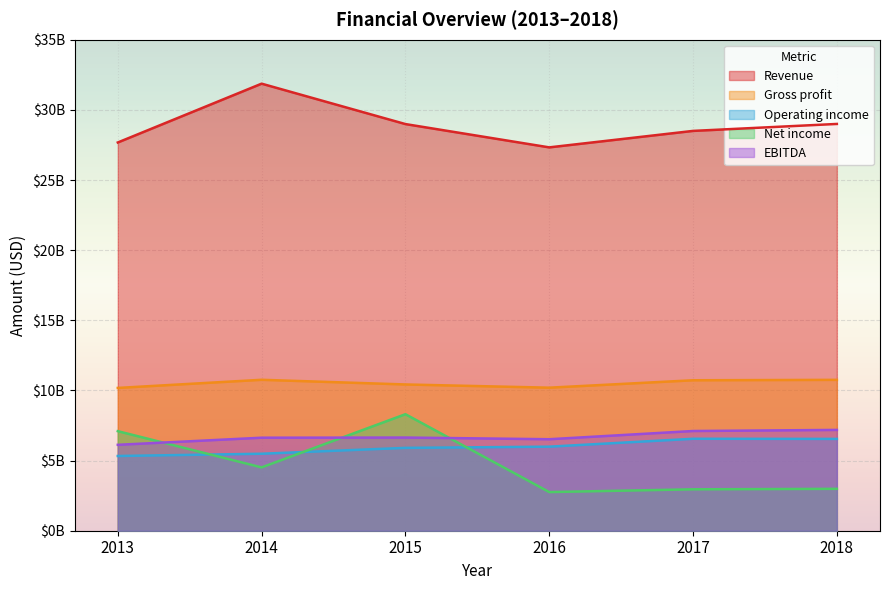

At which category is the sum across all series the highest?

2015